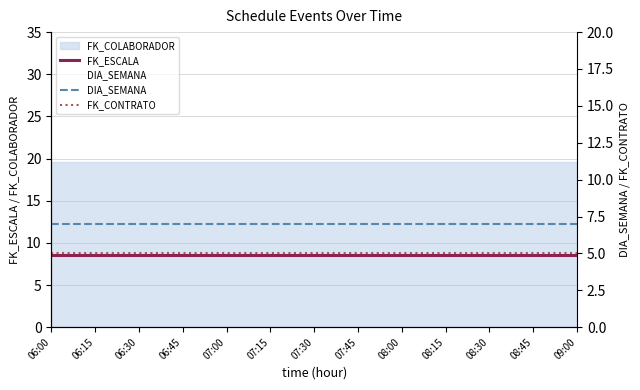

Which series changed the most between 08:15 and 08:45?

FK_ESCALA